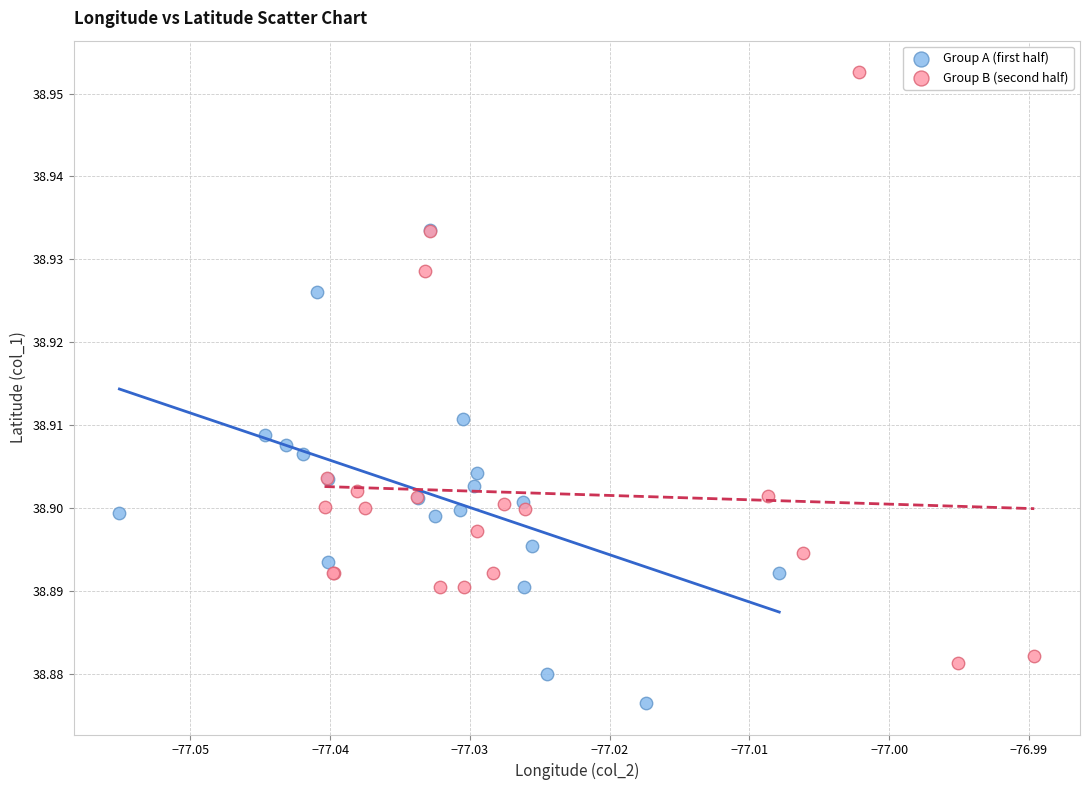

Which series reaches the maximum Y coordinate?

Group B (second half)